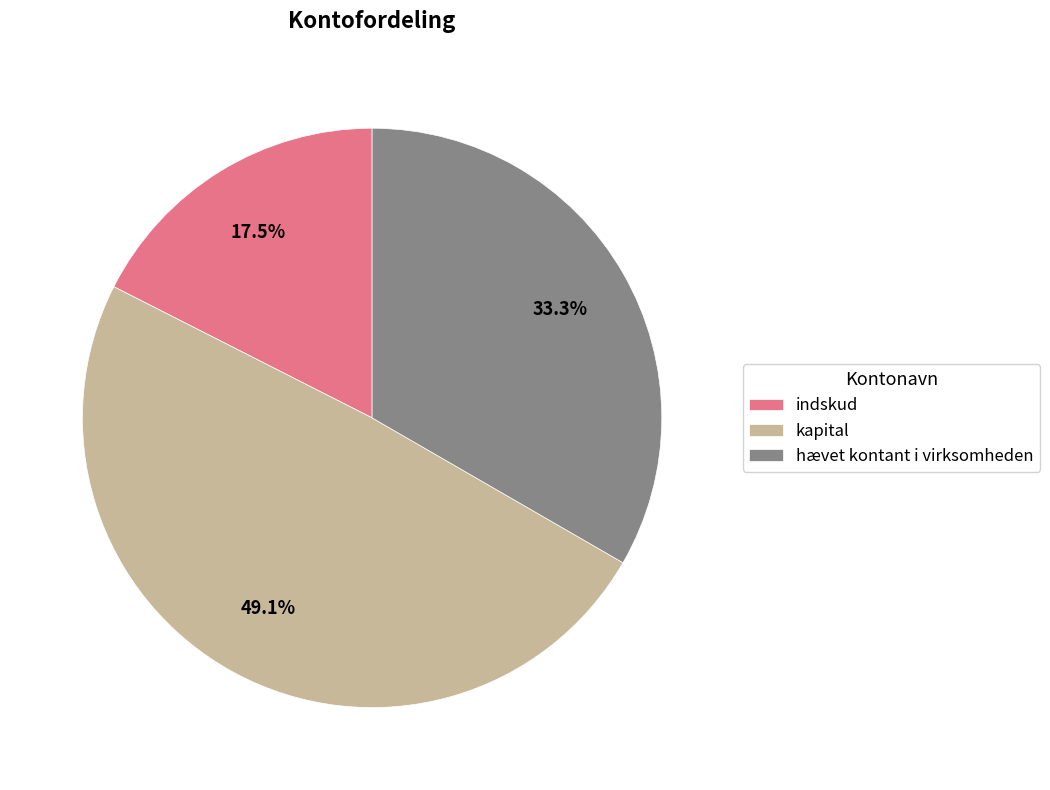

To the nearest percent, what is the average slice percentage?

33%